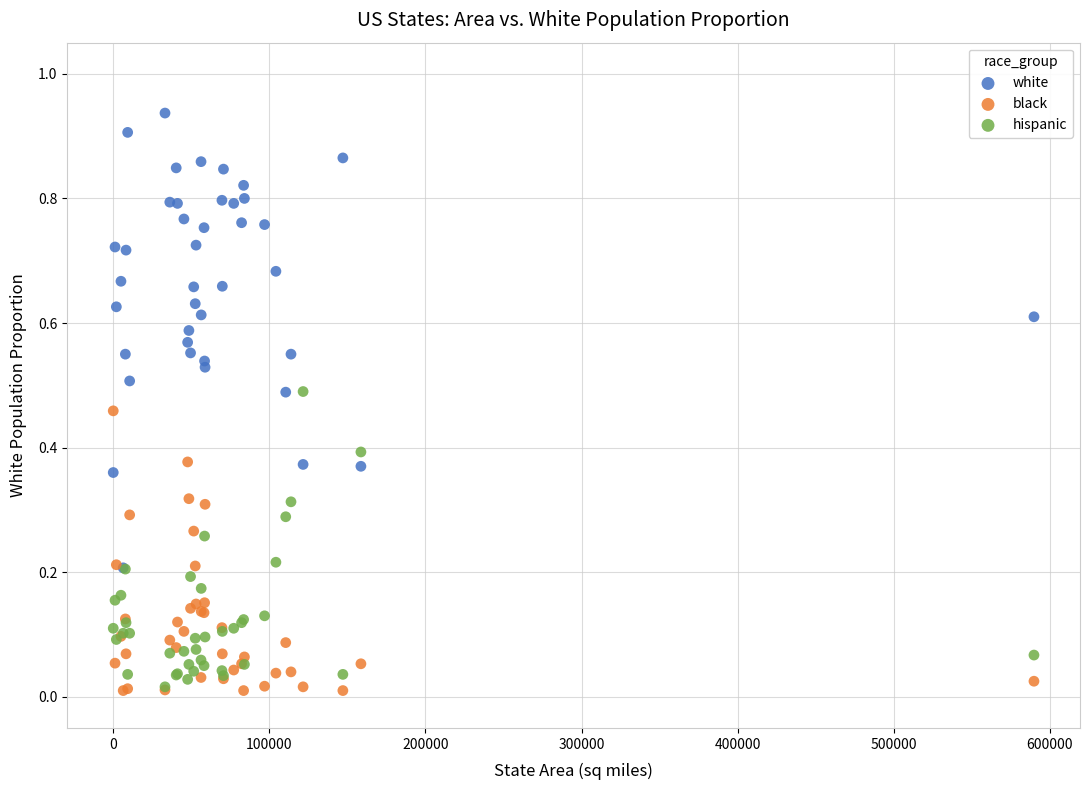

Which series reaches the maximum Y coordinate?

white